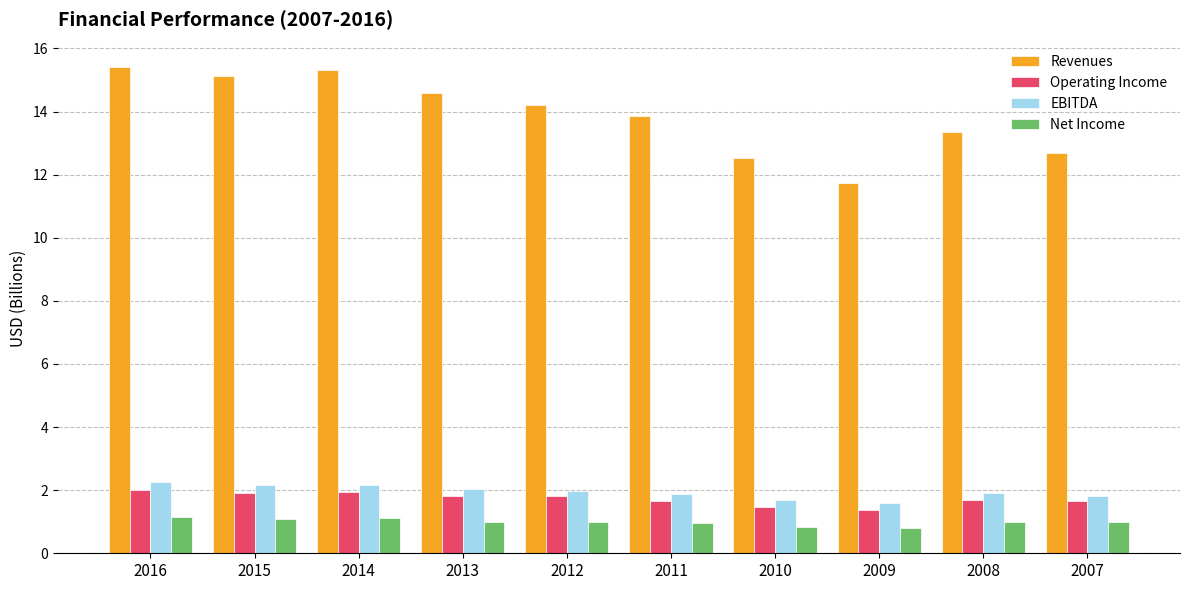

What is the sum of all Revenues values?

138.9